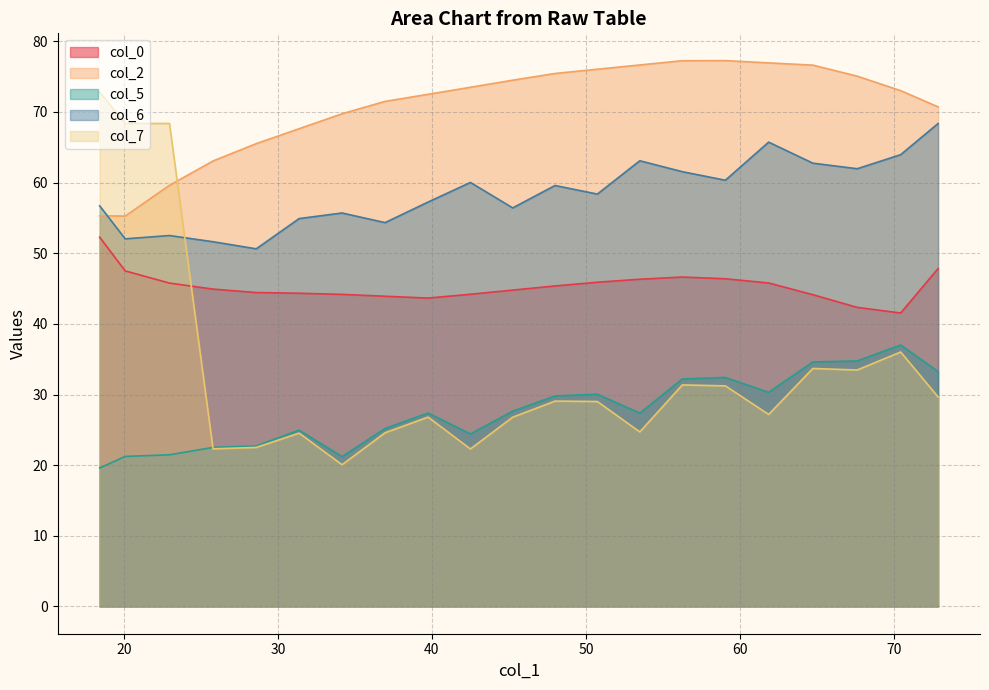

What is the greatest value displayed?

77.3